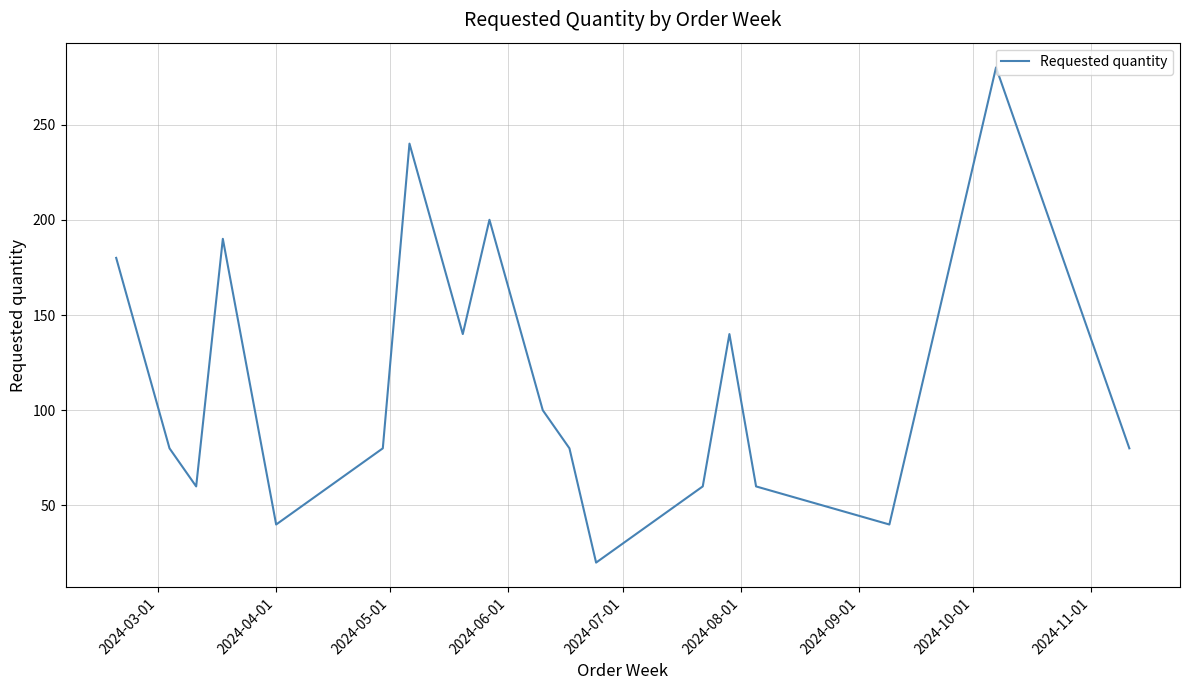

What is the difference between the maximum and minimum values?

260